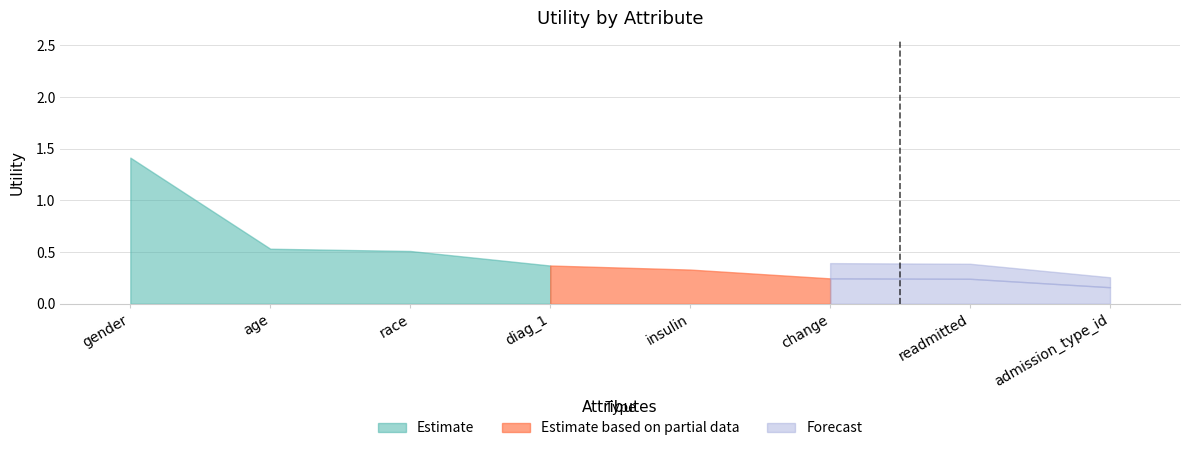

Which has a higher value, admission_type_id or readmitted?

readmitted